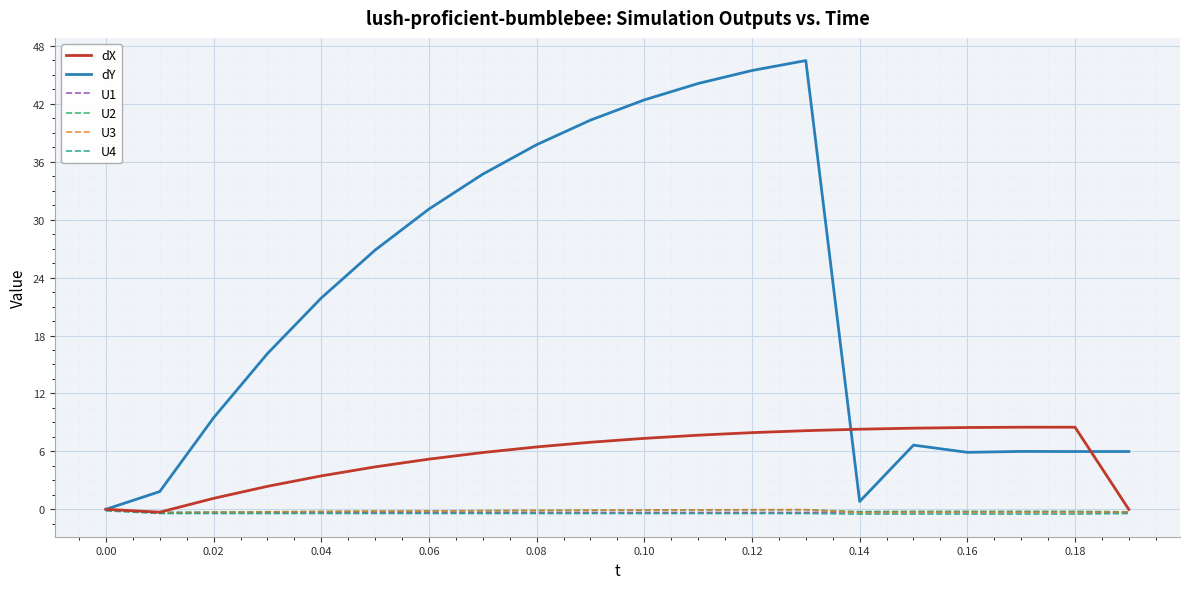

What are all the series names shown in the legend?

dX, dY, U1, U2, U3, U4